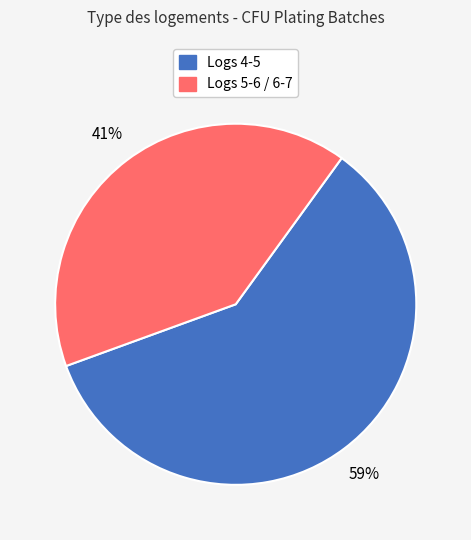

To the nearest percent, what is the average slice percentage?

50%